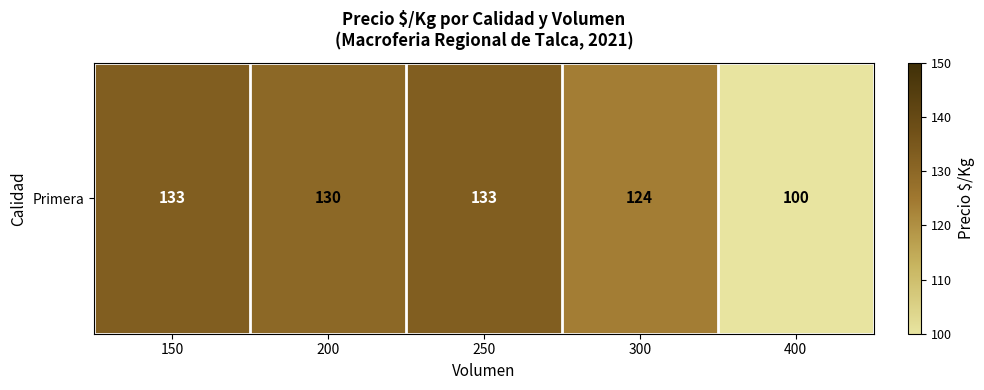

List the labels in order of value, smallest first.

400, 300, 200, 150, 250